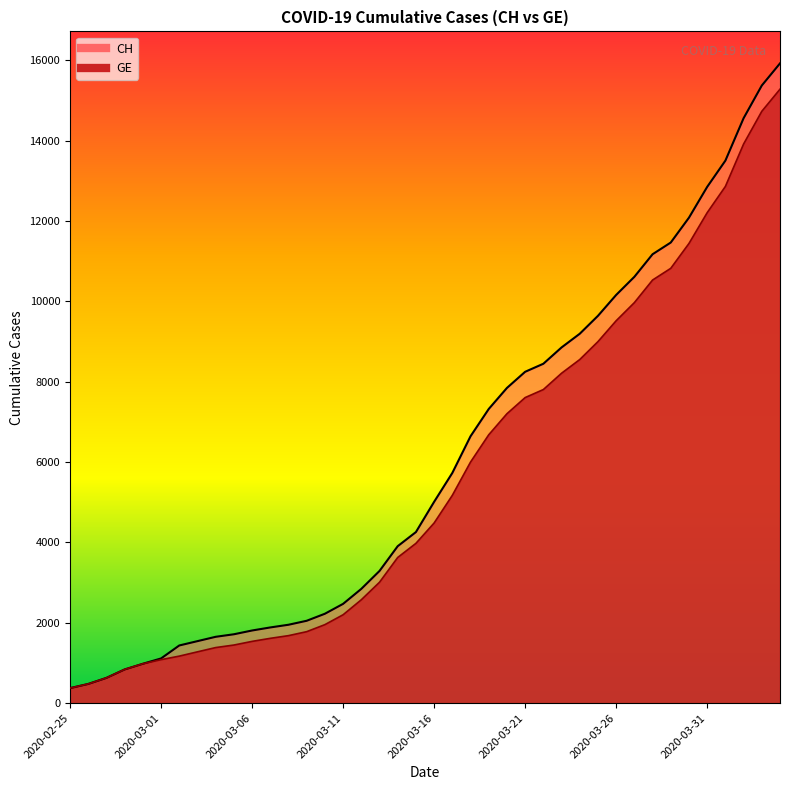

What is the minimum value for GE?

375